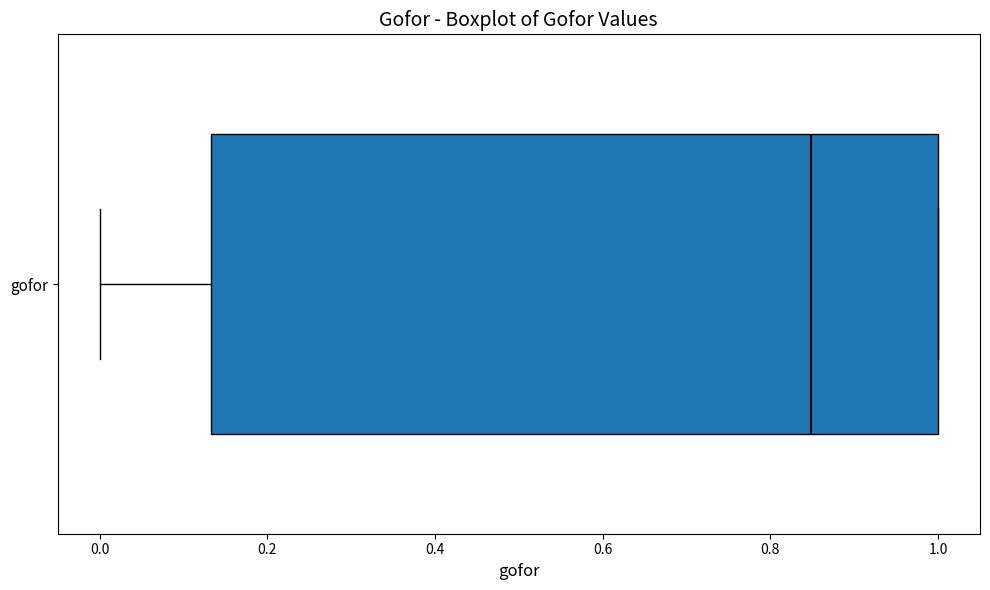

Transcribe this box plot: give where the median line is, the range the box spans, and where the two whiskers end, as read against the x-axis. The values are not printed on the chart, so give them approximately, as read against the axis.

median 0.84, box 0.14 to 1.00, whiskers 0.00 to 1.00